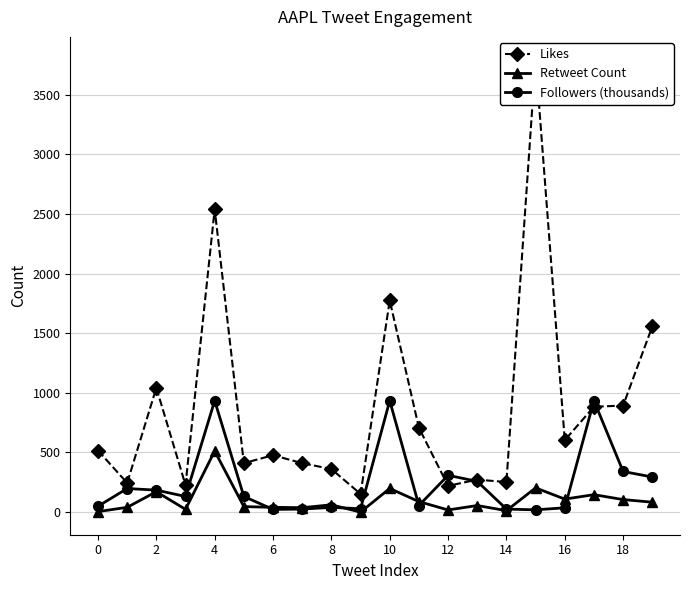

Is it true that Retweet Count equals 202.4 at 17?

False